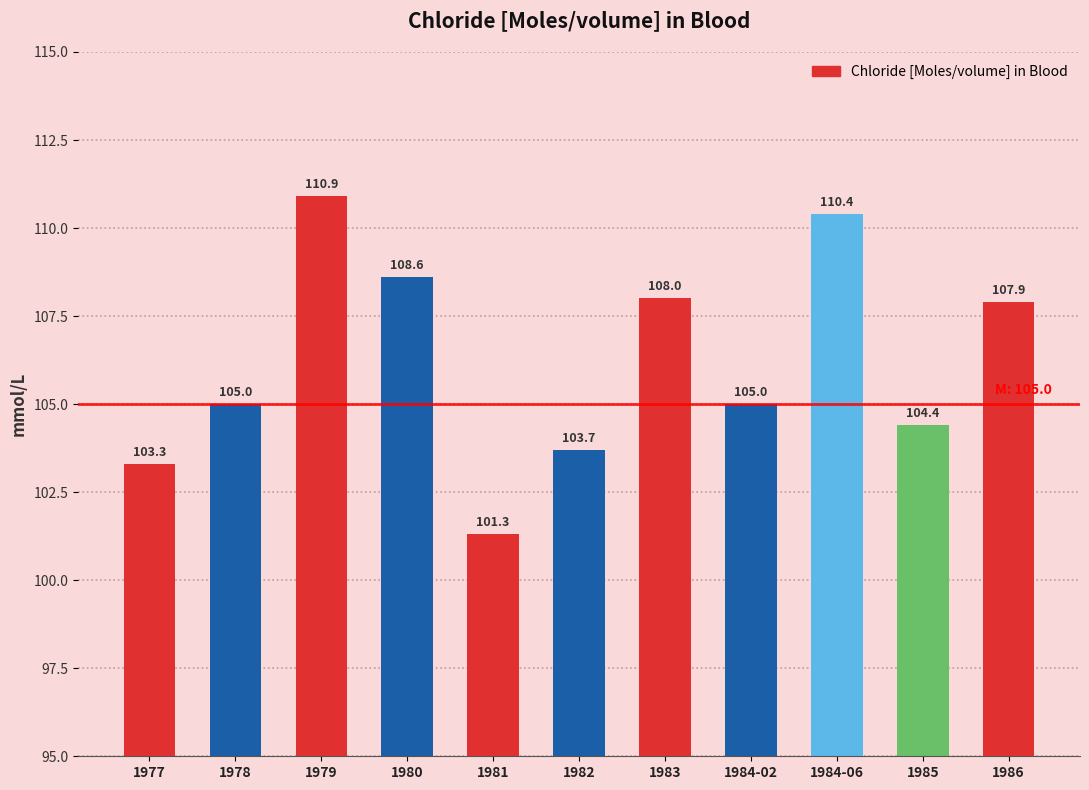

What is the minimum value shown in the chart?

101.3